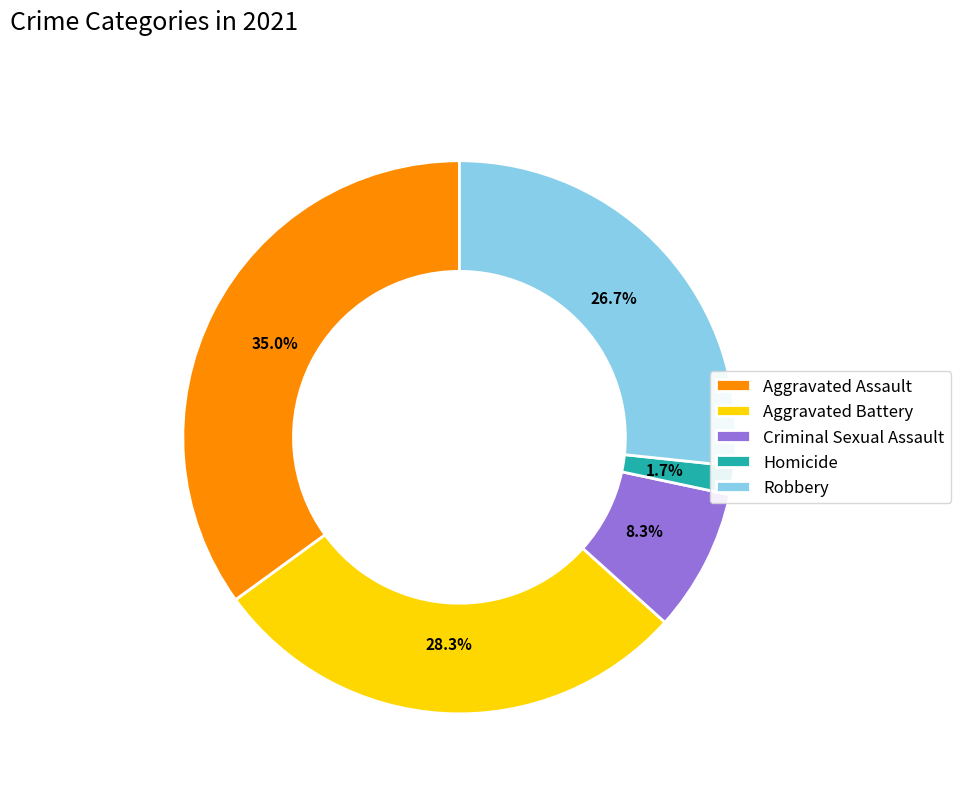

Rank the categories by value from lowest to highest.

Homicide, Criminal Sexual Assault, Robbery, Aggravated Battery, Aggravated Assault